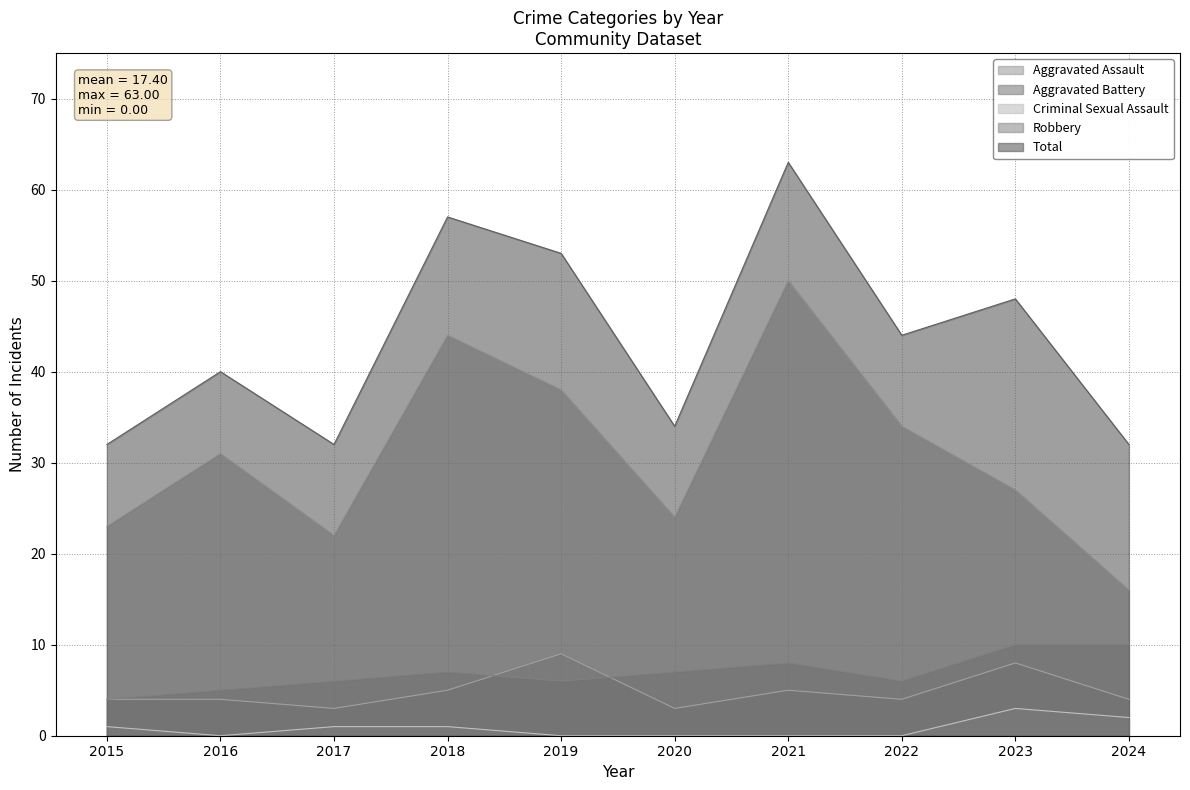

True or false: Aggravated Assault has a value of 4 at 2024.

True